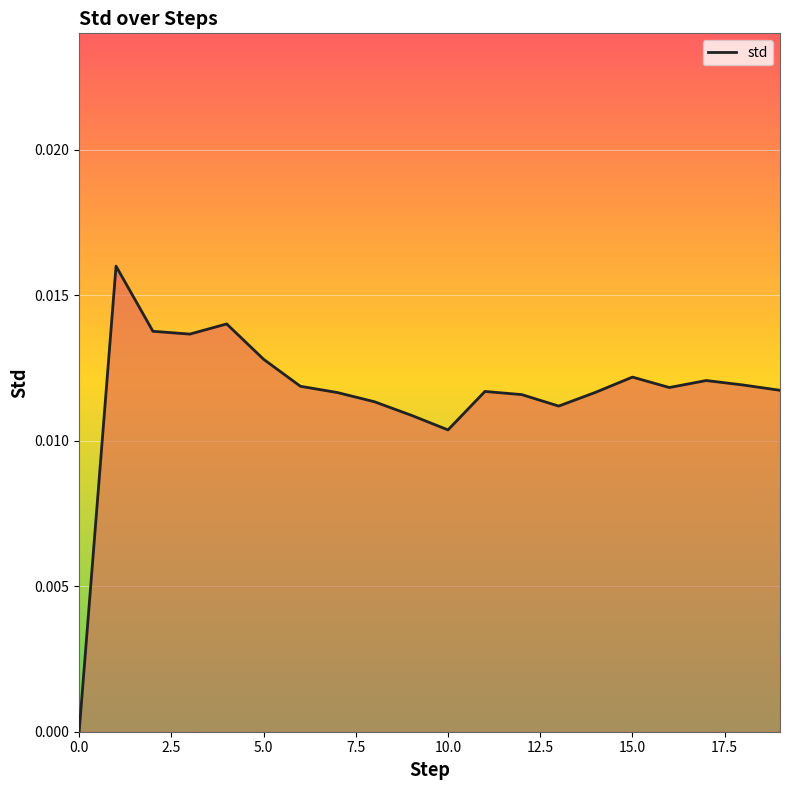

Between 5.0 and 0.0, which is larger?

5.0